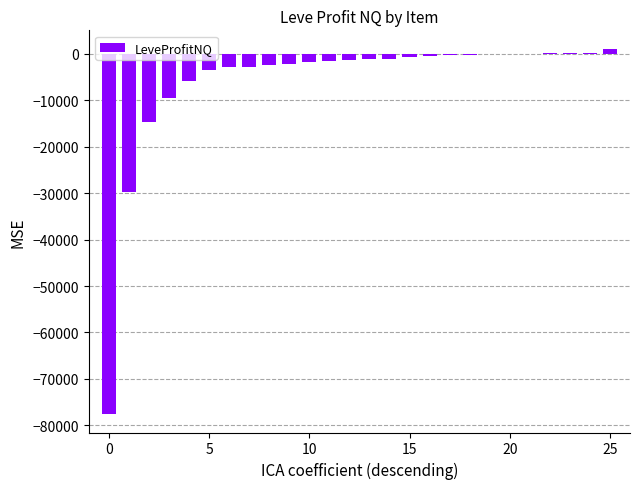

What is the sum of all values?

-158563.9